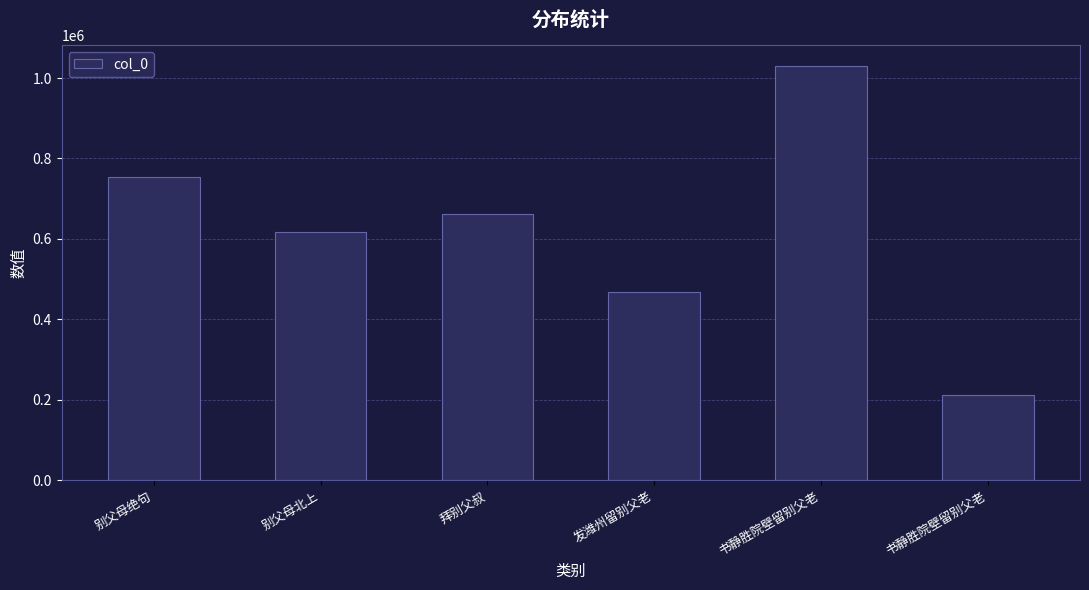

Which label corresponds to the largest value in the chart?

书静胜院壁留别父老